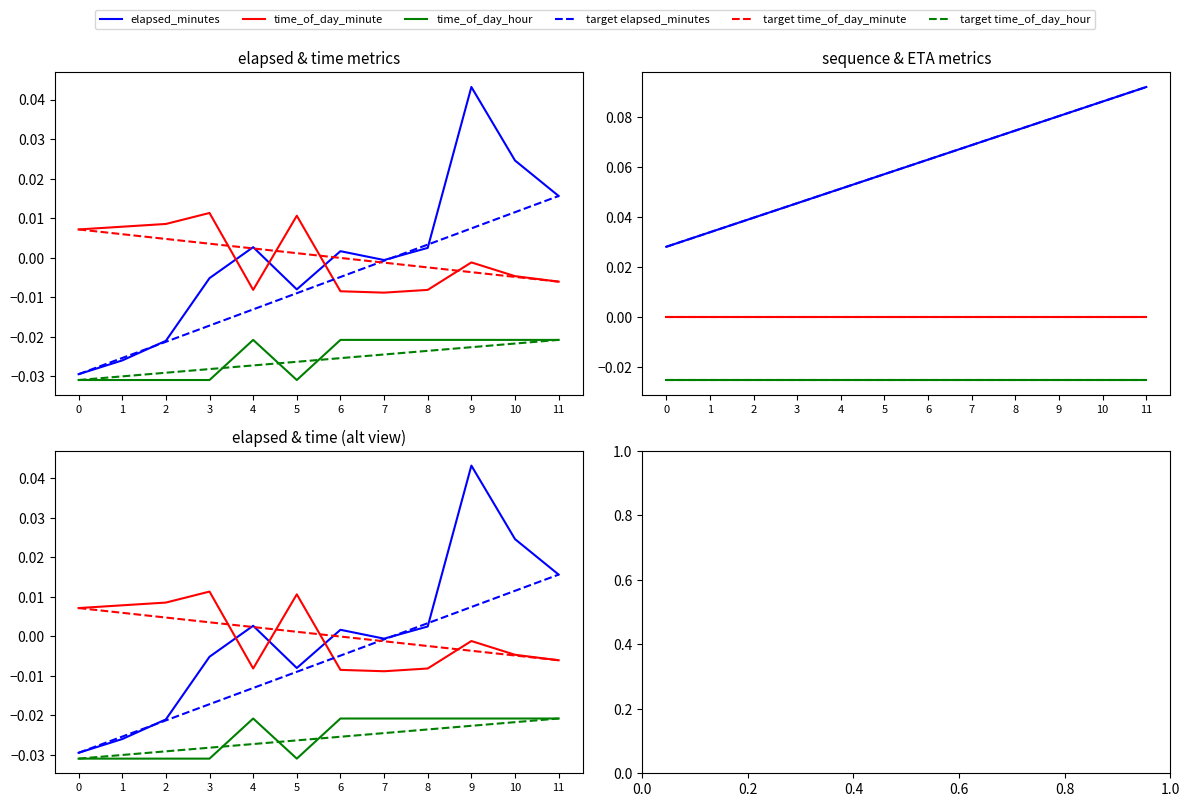

Is it true that time_of_day_hour equals -0.0 at 5?

True